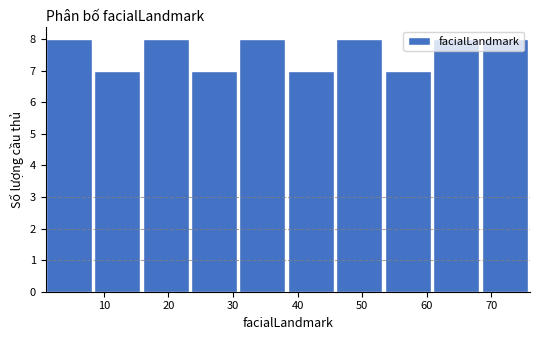

How tall is the bar that spans 8.5 to 16.0 on the x-axis? Neither the bar edges nor the heights are printed on the chart, so give them approximately, as read against the axes.

7